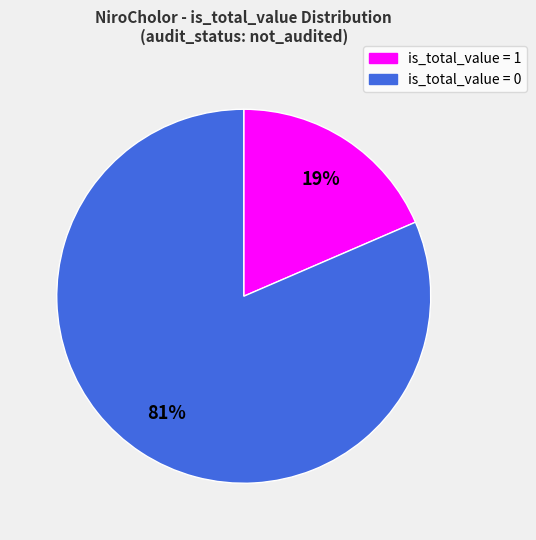

To the nearest percent, what is the average slice percentage?

50%